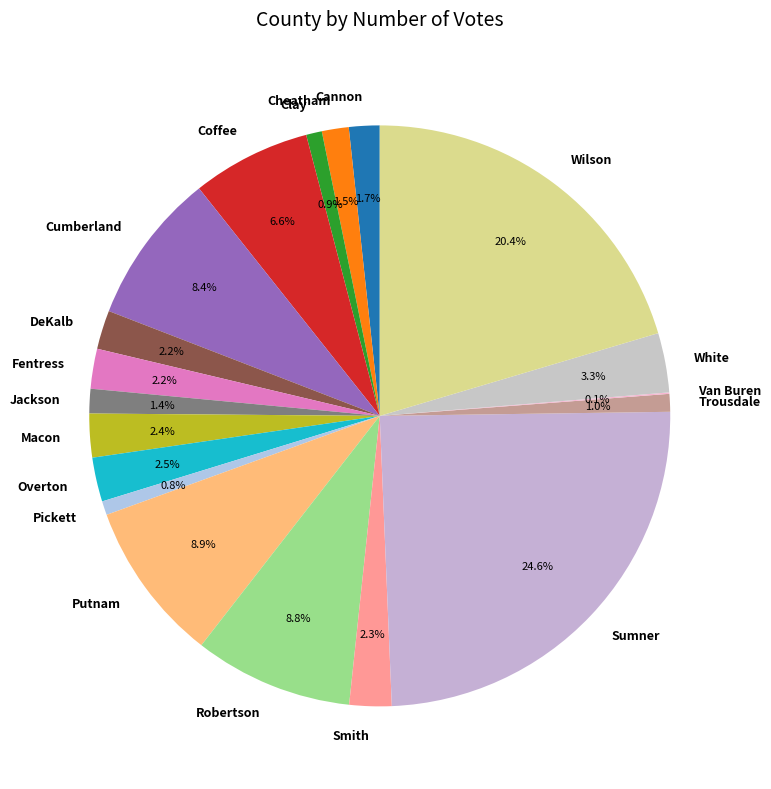

Between Wilson and Trousdale, which is larger?

Wilson